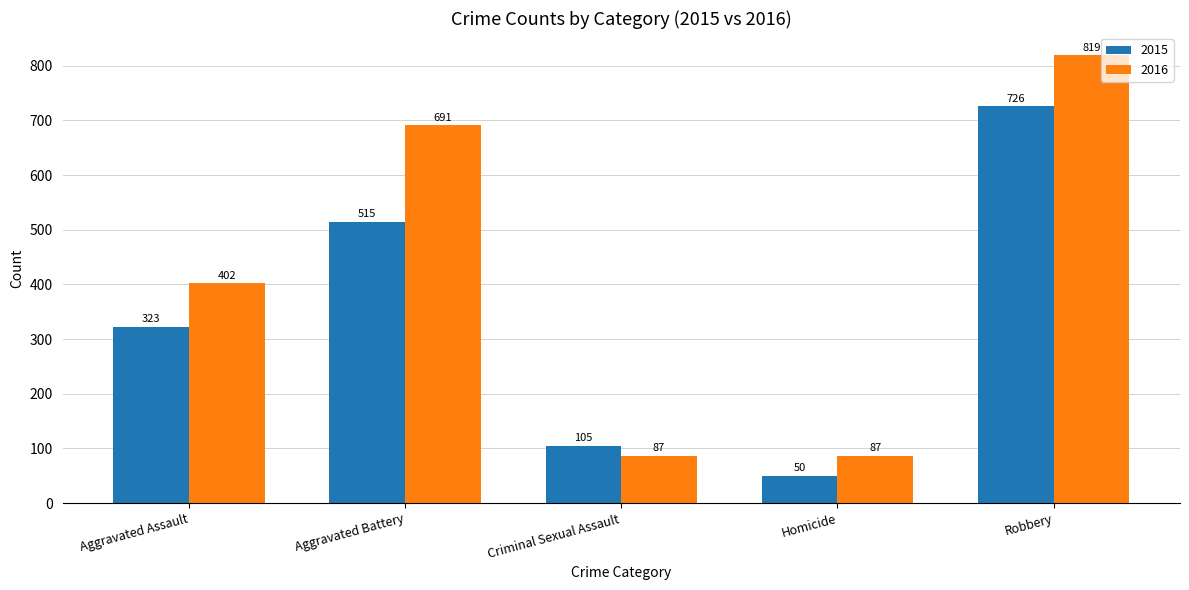

How many bars are there in total?

10